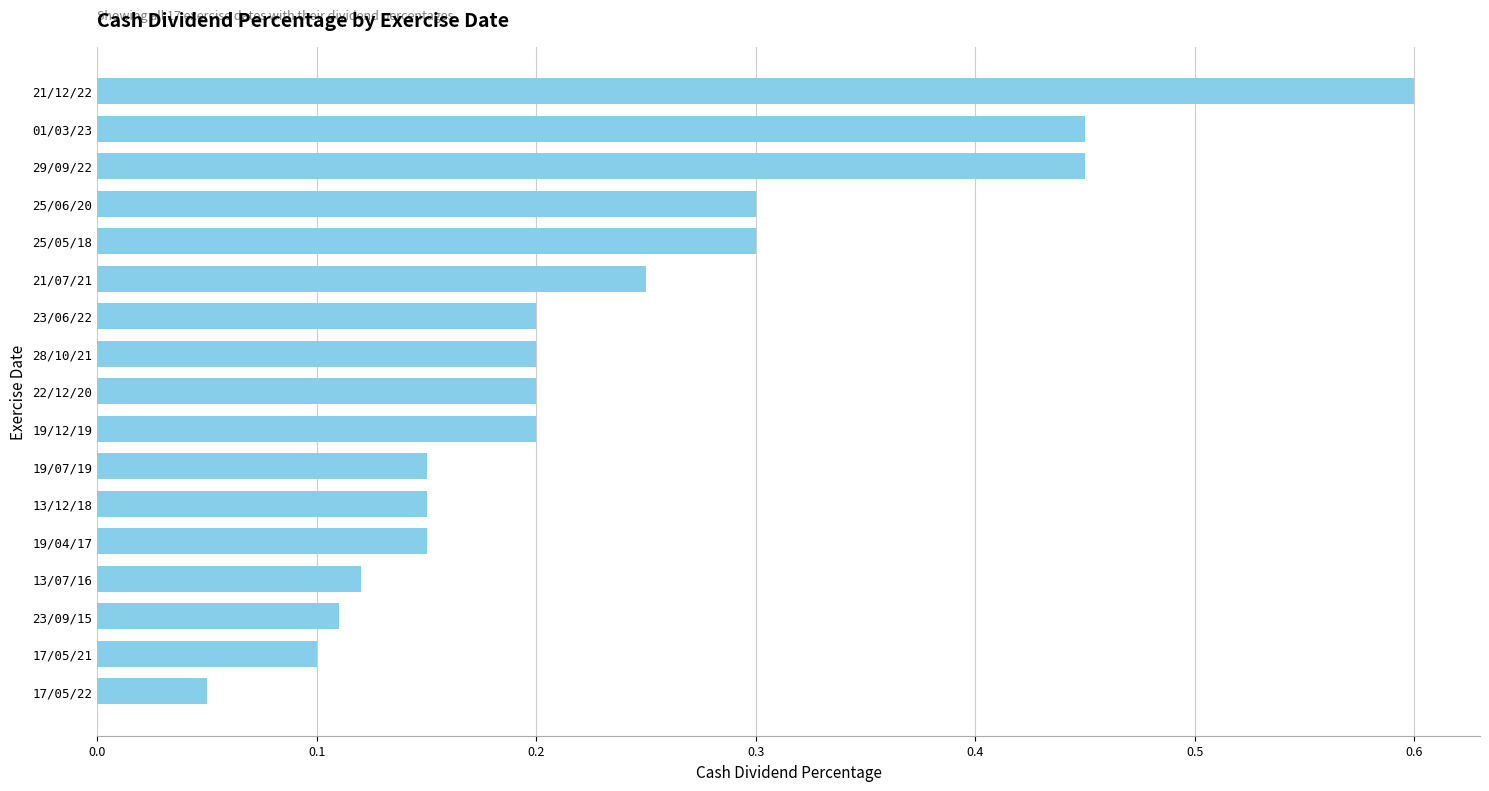

What is the greatest value displayed?

0.6